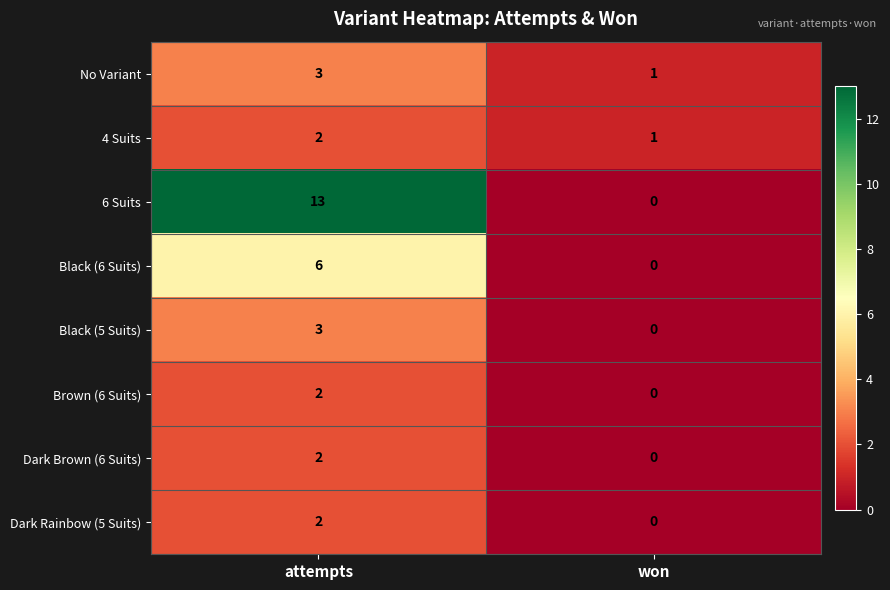

Reading left to right, what are all the values shown in this chart?

No Variant: 3	1
4 Suits: 2	1
6 Suits: 13	0
Black (6 Suits): 6	0
Black (5 Suits): 3	0
Brown (6 Suits): 2	0
Dark Brown (6 Suits): 2	0
Dark Rainbow (5 Suits): 2	0